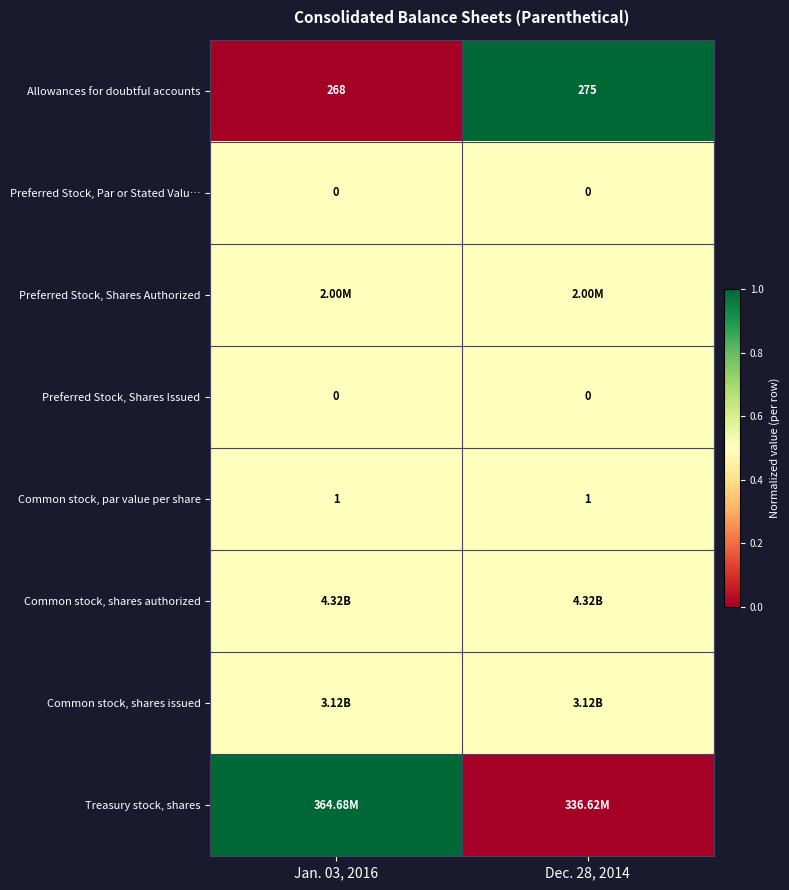

Which has a higher value, Dec. 28, 2014 or Jan. 03, 2016?

Dec. 28, 2014